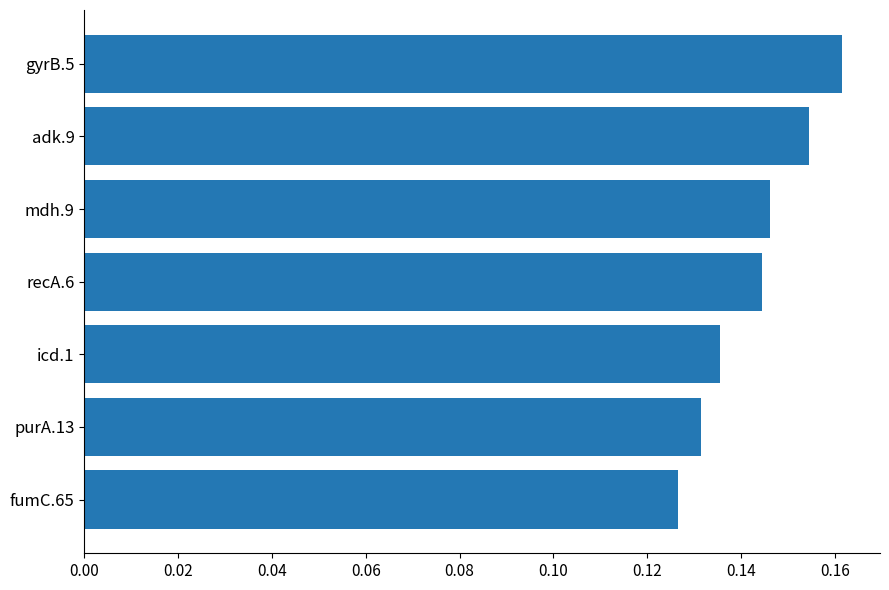

Count the values in the range 0 to 1.

7